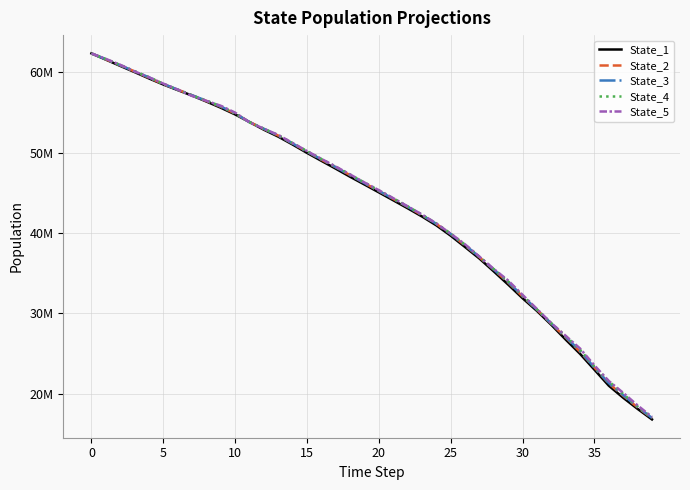

Reading left to right, list all the values displayed in this chart.

State_1: 62354615.7	61582946.5	60801089.2	60032347.0	59244197.6	58485546.5	57792719.3	57109014.3	56366876.0	55597741.4	54762116.7	53814114.4	52858469.0	51998443.8	51014138.9	49978396.6	48990355.8	48012417.7	47006830.4	46041449.6	45066369.2	44080491.3	43090233.0	42066696.8	40958926.9	39672759.6	38260925.0	36826366.2	35223384.6	33587419.2	31894542.2	30313506.3	28582335.5	26746310.7	24974134.7	22998228.2	21011832.1	19513297.4	18131390.3	16821238.1
State_2: 62349842.9	61618299.7	60875331.6	60114214.4	59324099.8	58543253.8	57846398.2	57149515.5	56438932.4	55719073.2	54869929.0	53828270.3	52947164.6	52132664.3	51135368.7	50129190.2	49132584.4	48191844.9	47204542.1	46214013.3	45231223.8	44251875.9	43256735.3	42226137.4	41139505.2	39874803.1	38449677.2	36992261.5	35441529.9	33835366.1	32108244.9	30468410.5	28715220.0	27015630.7	25232857.9	23277045.5	21291942.4	19762661.0	18318830.6	16971002.6
State_3: 62349224.0	61630386.1	60890384.9	60123889.5	59382413.7	58562114.3	57855502.9	57151110.9	56468517.7	55756336.0	54891632.6	53802878.3	52976832.2	52123868.1	51155897.0	50126239.9	49181155.6	48196133.1	47212182.7	46215699.5	45249043.2	44267619.1	43286439.4	42239790.8	41152501.2	39886012.7	38493837.8	37033446.3	35458331.3	33904504.5	32171450.5	30462712.0	28745874.7	27068557.2	25332038.8	23257166.8	21329627.6	19840153.1	18382914.9	17003930.9
State_4: 62350482.5	61648234.7	60923330.4	60141559.9	59404782.9	58570859.7	57837268.2	57127254.6	56471581.9	55789566.5	54894037.0	53780562.3	52984599.8	52184489.0	51196799.9	50202092.2	49225714.8	48258145.8	47285848.7	46291527.6	45312465.8	44319707.6	43336475.6	42287248.7	41193577.2	39937099.8	38553693.1	37041922.3	35511155.6	33981758.3	32231249.9	30501869.6	28789930.9	27171673.3	25490625.8	23391299.9	21555033.8	19989722.4	18428691.8	17078428.9
State_5: 62351941.6	61675523.3	60940586.4	60119612.4	59386470.2	58600617.0	57853960.9	57066043.0	56455324.8	55839423.3	54987561.7	53774892.2	52982530.2	52209994.3	51206992.2	50204611.4	49235674.5	48277634.1	47293318.8	46292690.2	45335329.1	44342815.7	43333030.5	42310592.7	41197229.2	39926105.7	38595602.5	37062400.4	35531102.9	34097026.0	32309040.5	30559695.4	28792968.0	27217914.6	25637751.1	23536589.1	21597172.6	20126332.1	18566919.4	17126738.3